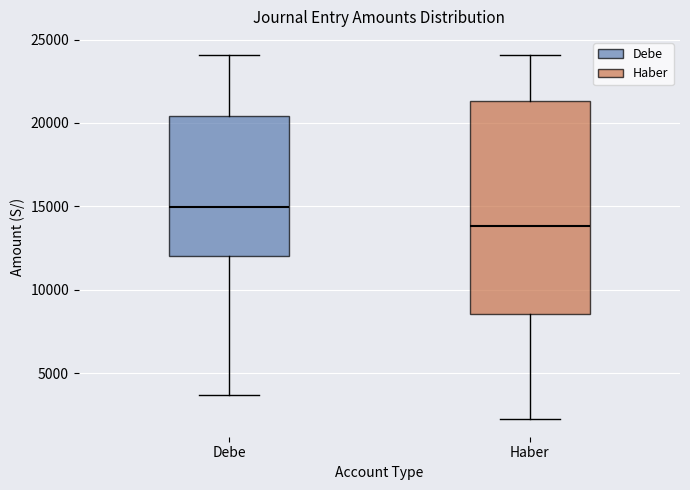

Reading left to right, read every box against the y-axis: the position of its median line, the range the box covers, and the ends of its whiskers. The values are not printed on the chart, so give them approximately, as read against the axis.

Debe: median 15000, box 12000 to 20500, whiskers 3500 to 24000
Haber: median 14000, box 8500 to 21500, whiskers 2500 to 24000